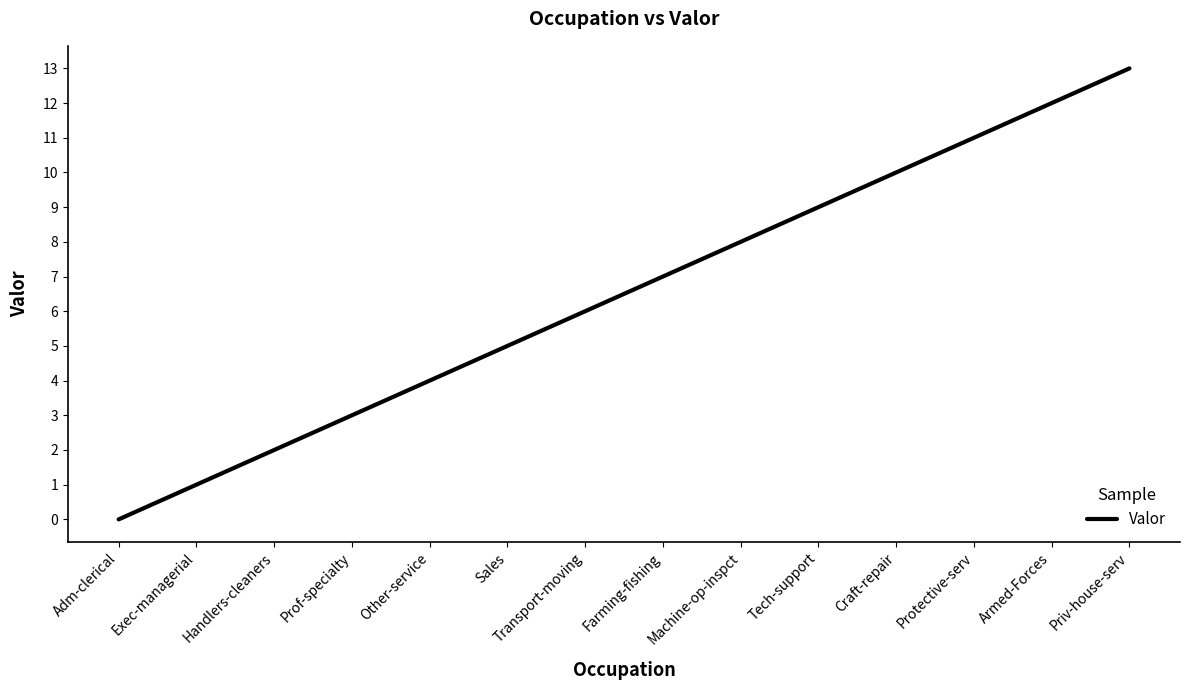

Rank the categories by value from lowest to highest.

Adm-clerical, Exec-managerial, Handlers-cleaners, Prof-specialty, Other-service, Sales, Transport-moving, Farming-fishing, Machine-op-inspct, Tech-support, Craft-repair, Protective-serv, Armed-Forces, Priv-house-serv